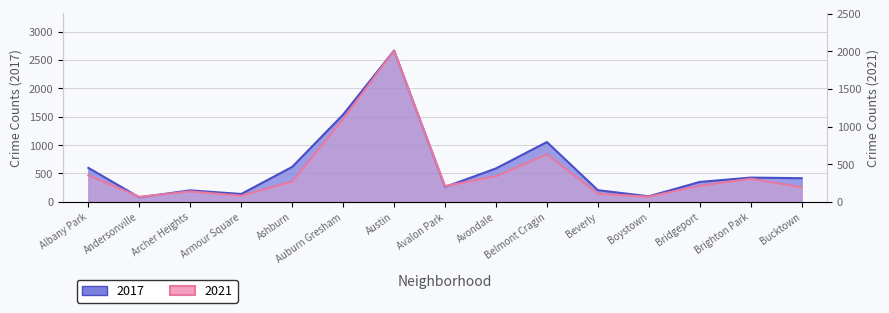

At how many categories does at least one series exceed 1334?

2